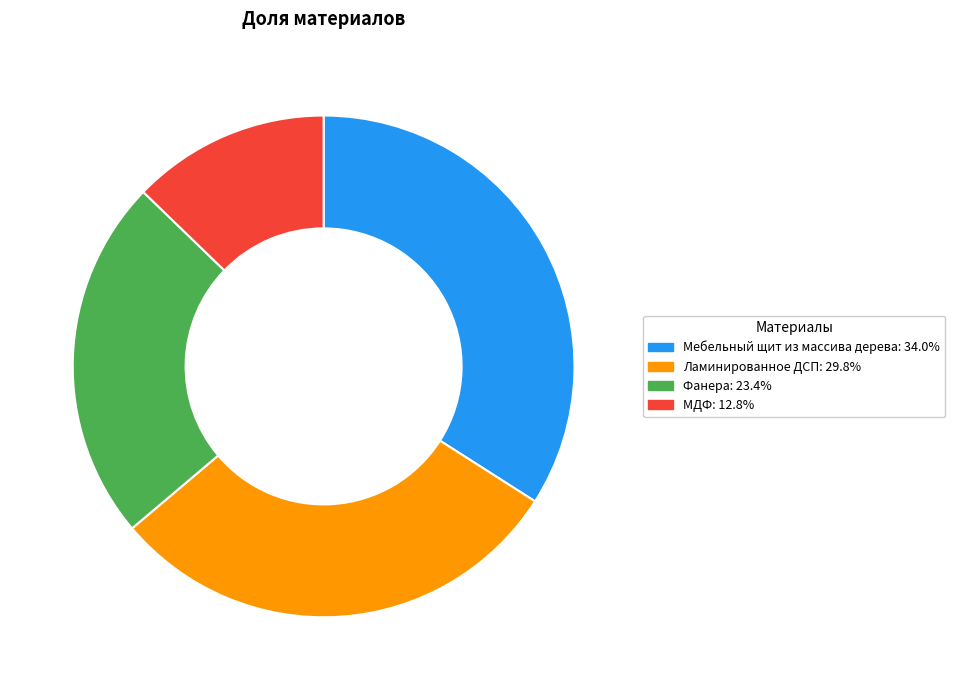

Which category has the biggest portion of the pie?

Мебельный щит из массива дерева